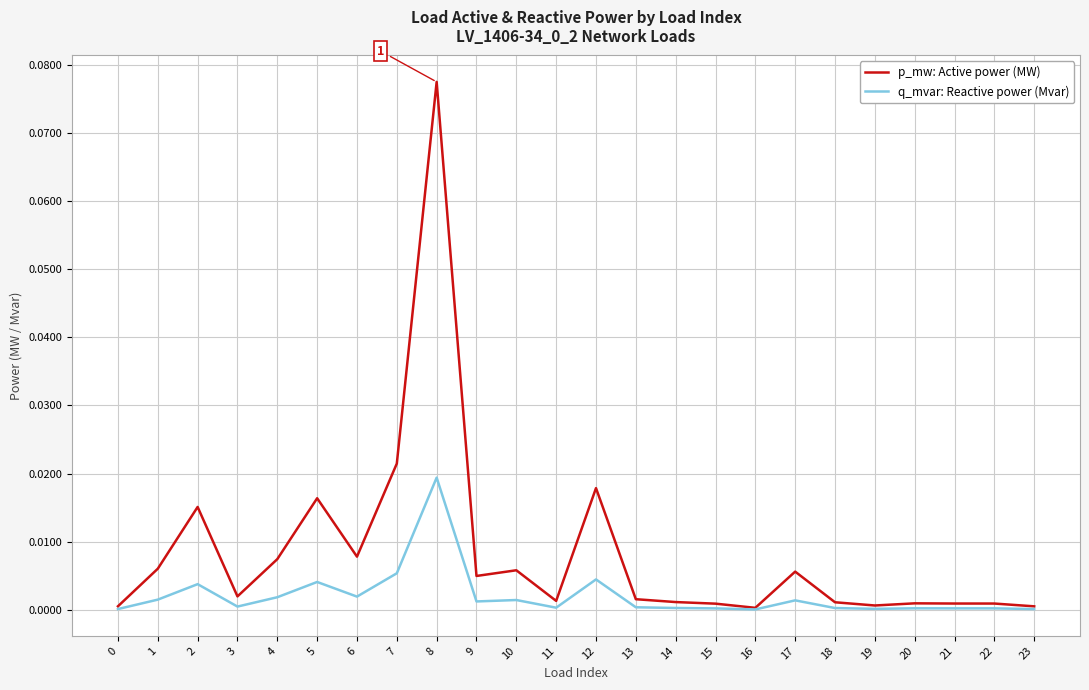

At which category does p_mw: Active power (MW) reach its first local peak?

2